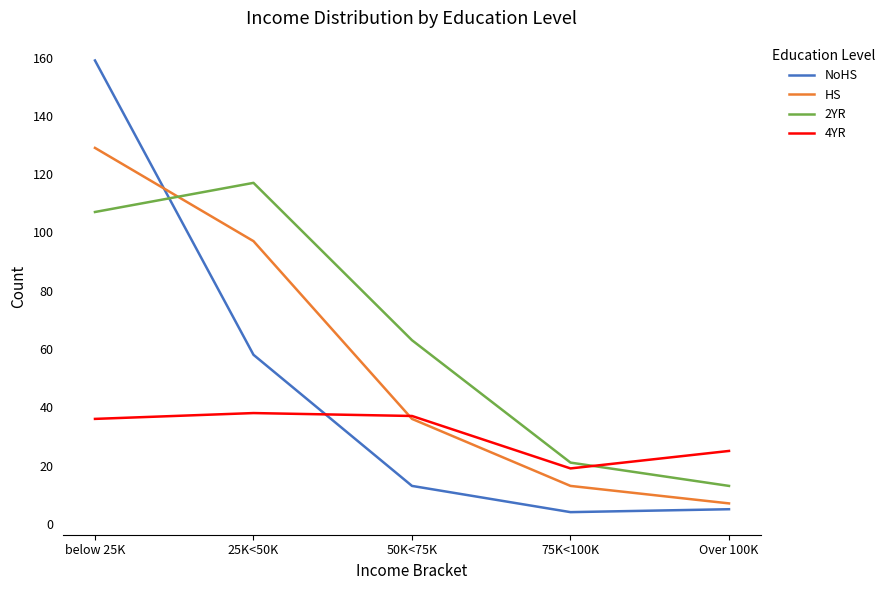

How many categories are shown in the chart?

5